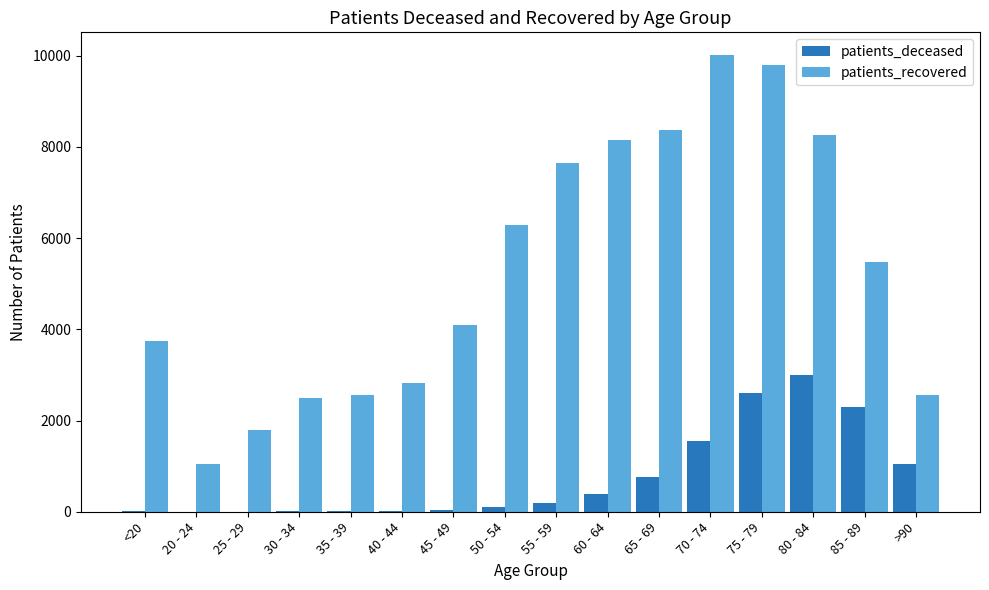

What is the sum of all patients_recovered values?

85097